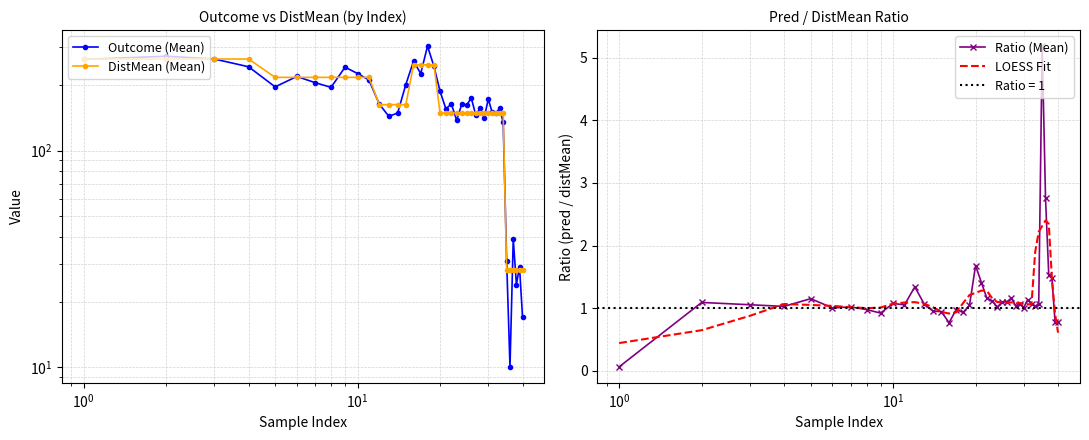

How many lines are shown in the chart?

4